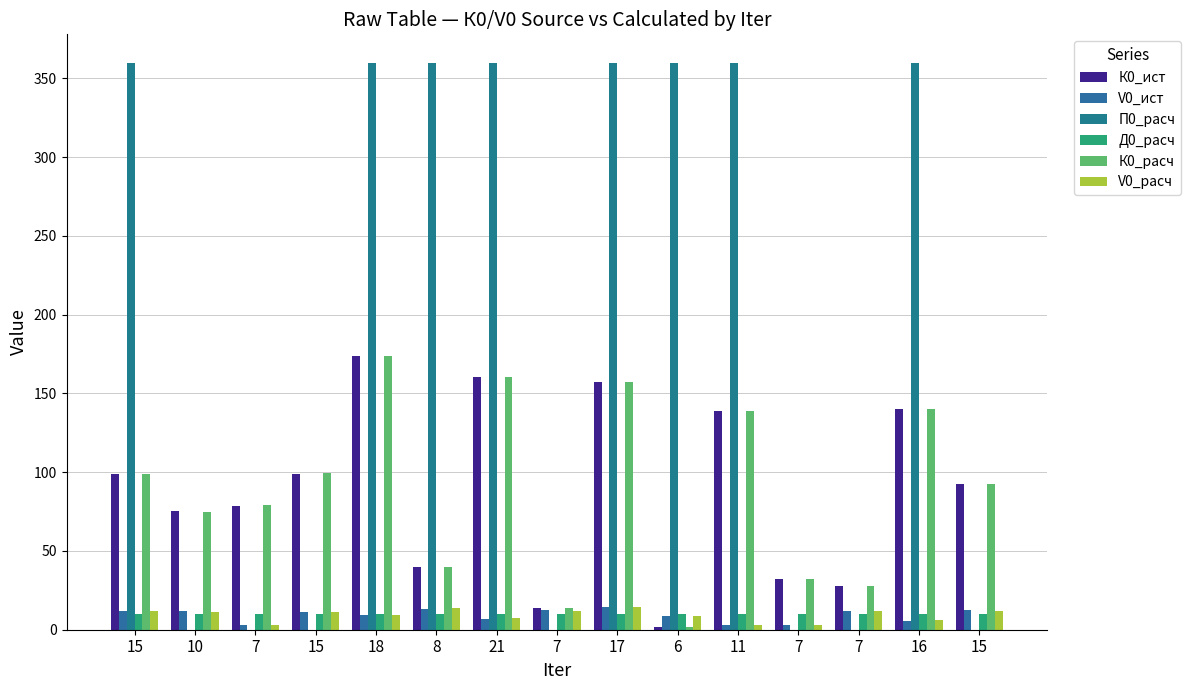

Reading right to left, extract all data points from this chart.

К0_ист: 15=92.5	16=140.0	7=27.8	7=32.5	11=138.8	6=1.9	17=157.2	7=13.7	21=160.7	8=40.0	18=174.1	15=99.1	7=78.5	10=75.1	15=98.8
V0_ист: 15=12.3	16=5.8	7=11.9	7=3.2	11=3.2	6=9.0	17=14.6	7=12.4	21=7.0	8=13.4	18=9.6	15=11.5	7=3.3	10=11.6	15=11.6
П0_расч: 15=0.1	16=360.0	7=0.0	7=0.0	11=360.0	6=360.0	17=360.0	7=0.0	21=359.9	8=359.9	18=360.0	15=0.1	7=0.0	10=0.0	15=359.9
Д0_расч: 15=9.9	16=10.0	7=10.1	7=9.9	11=10.0	6=10.1	17=10.0	7=9.9	21=10.2	8=10.1	18=10.1	15=9.9	7=10.0	10=9.9	15=10.1
К0_расч: 15=92.4	16=139.9	7=27.8	7=31.9	11=138.8	6=1.9	17=157.2	7=13.6	21=160.3	8=40.0	18=174.0	15=99.2	7=79.4	10=75.0	15=98.8
V0_расч: 15=12.2	16=5.9	7=12.1	7=3.2	11=3.2	6=9.0	17=14.6	7=12.2	21=7.2	8=13.6	18=9.6	15=11.4	7=3.3	10=11.5	15=11.7